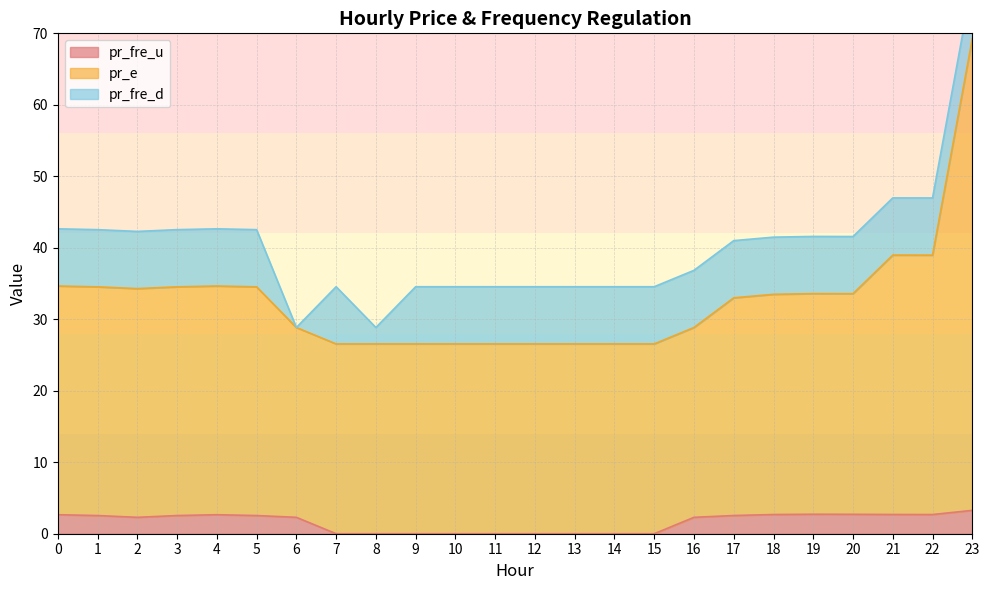

What is the highest value of the pr_e series?

69.3